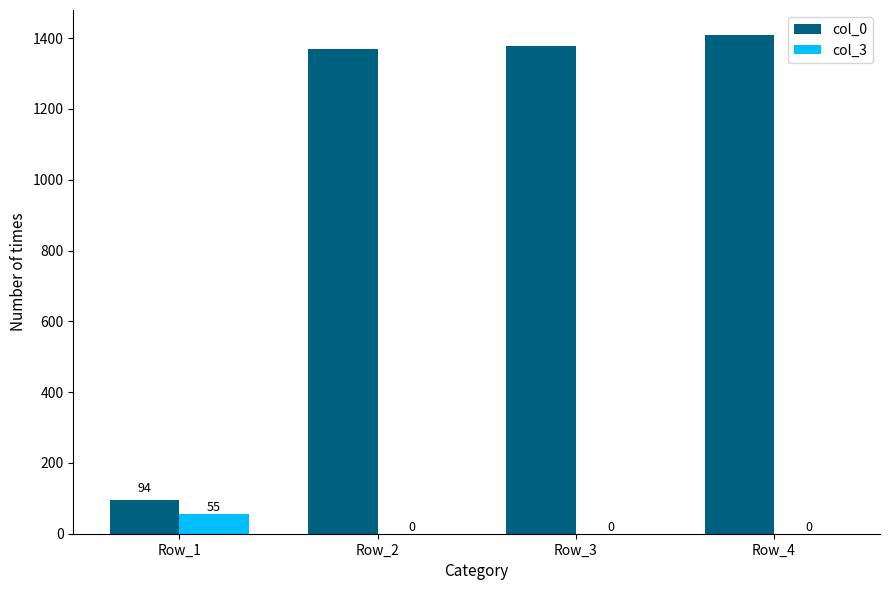

Reading left to right, transcribe all the data shown in this chart.

col_0: Row_1=94	Row_2=1369	Row_3=1379	Row_4=1409
col_3: Row_1=55	Row_2=0	Row_3=0	Row_4=0